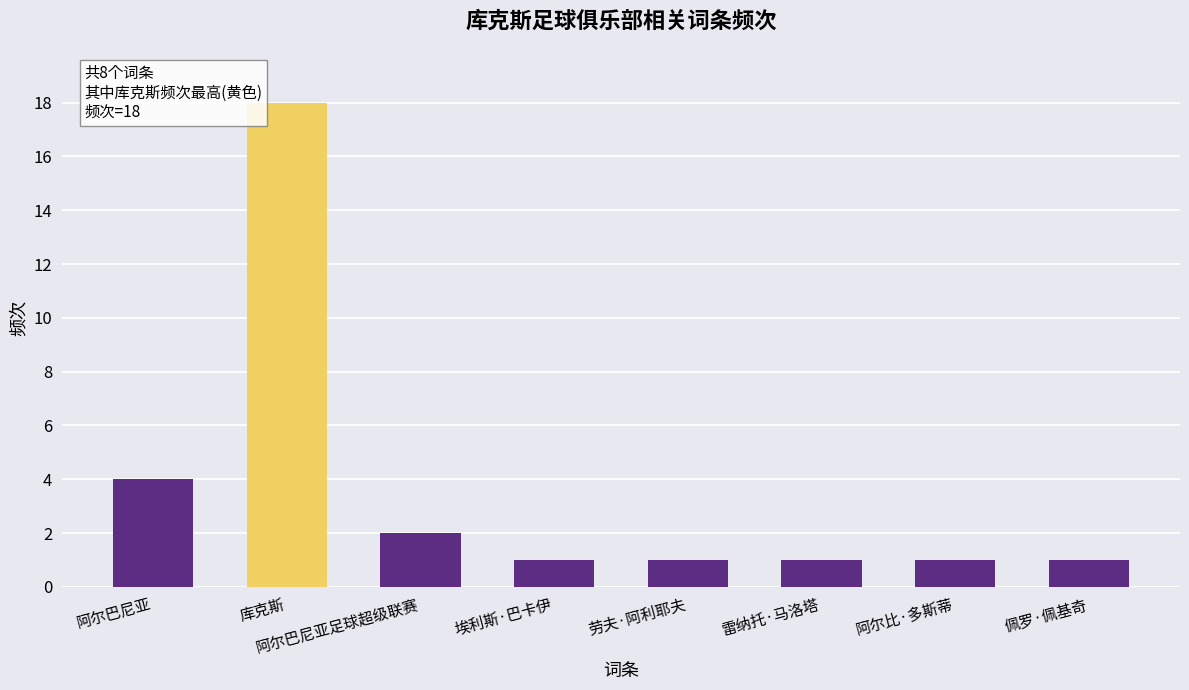

What is the maximum value shown in the chart?

18